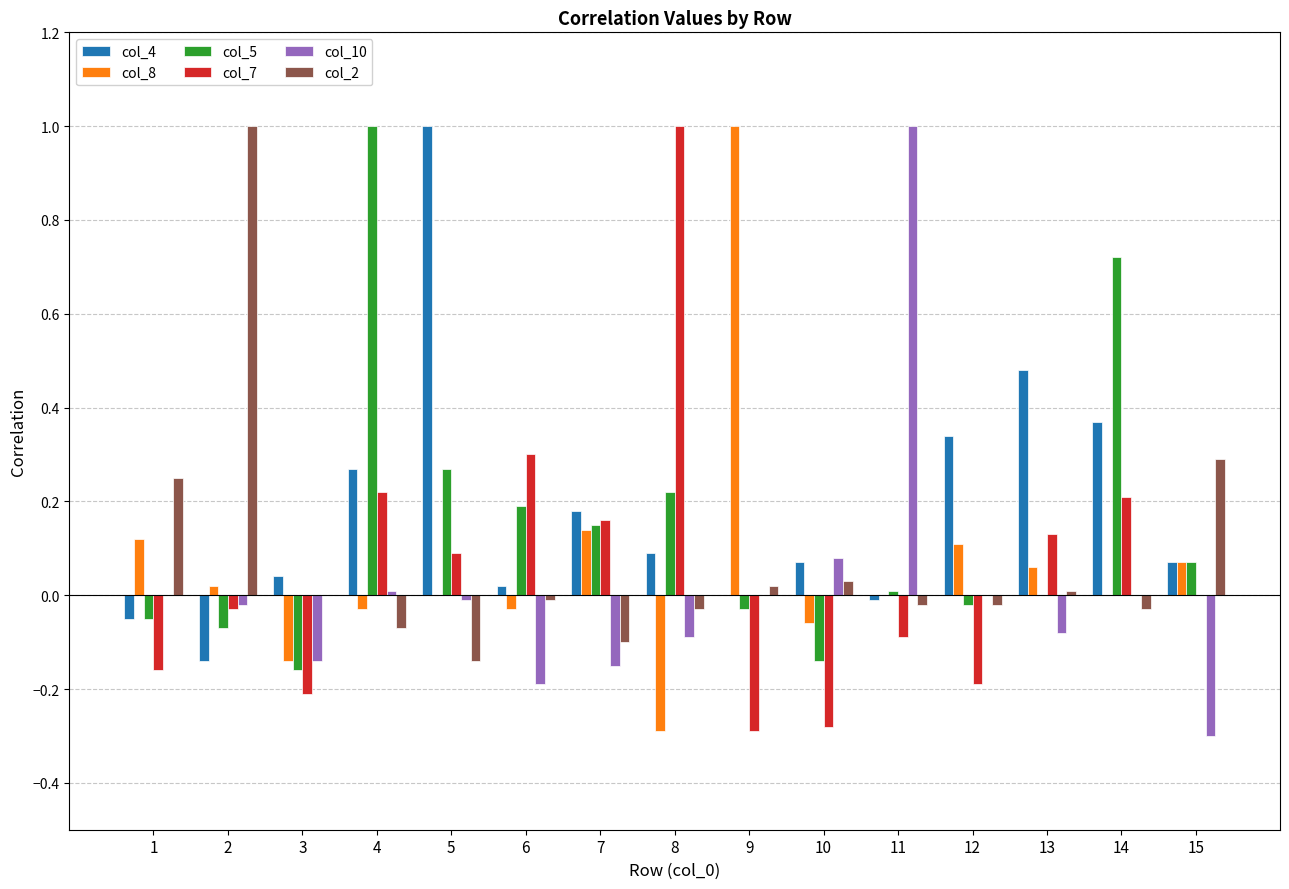

What is the greatest value displayed?

1.0